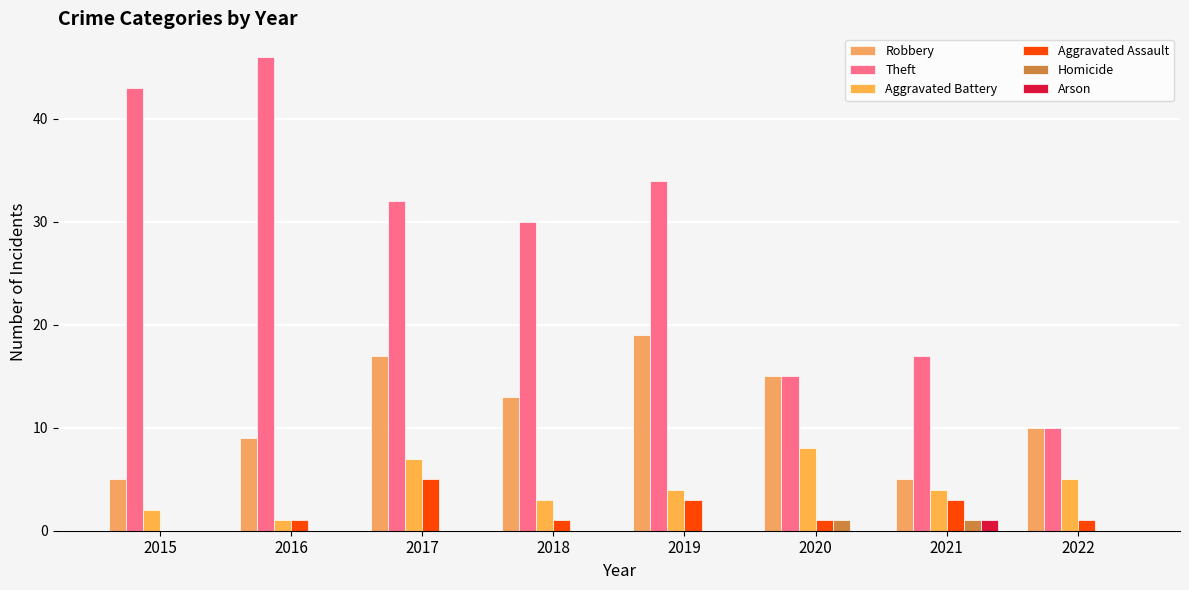

Which category has the lowest value in the Aggravated Battery series?

2016